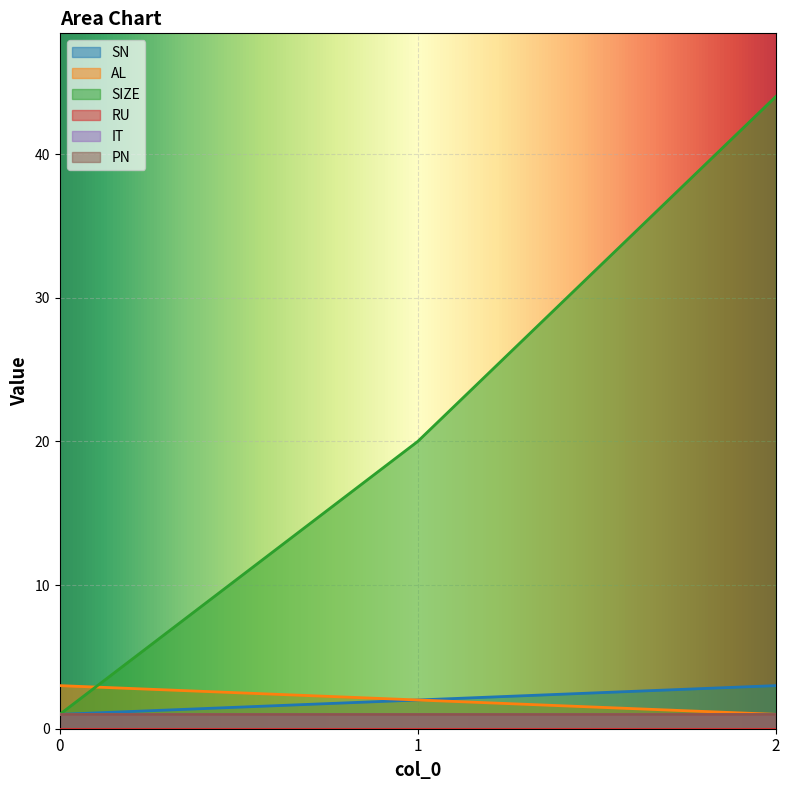

At which category is the sum across all series the highest?

2